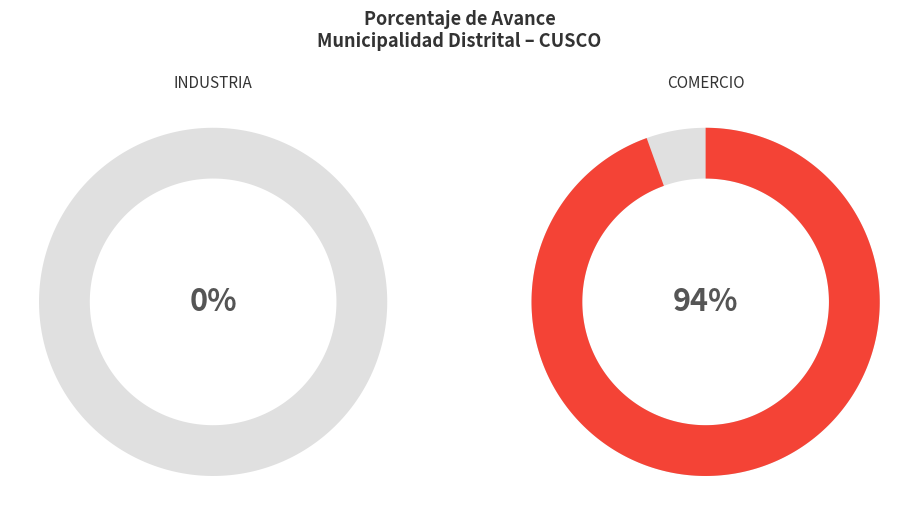

Does 039: INDUSTRIA account for over 50% of the chart?

No